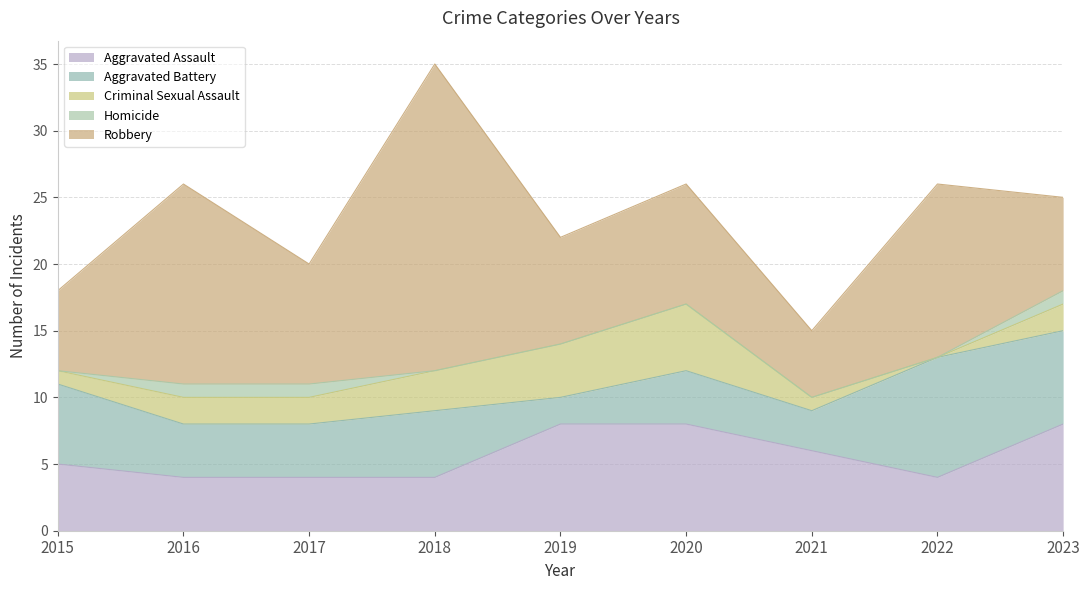

What is the highest value of the Aggravated Assault series?

8